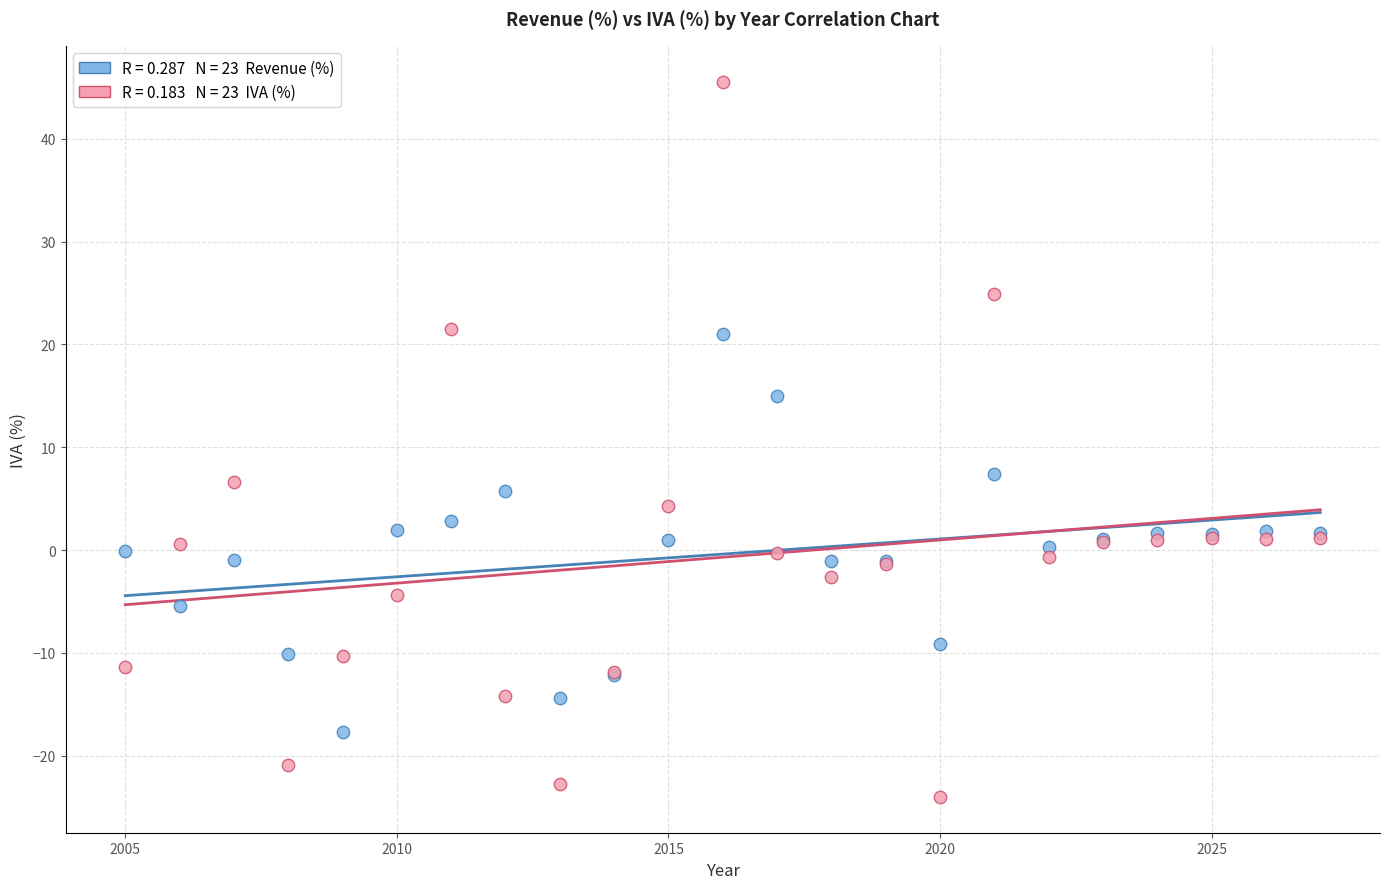

Across all series, what Y value is closest to 10?

7.4